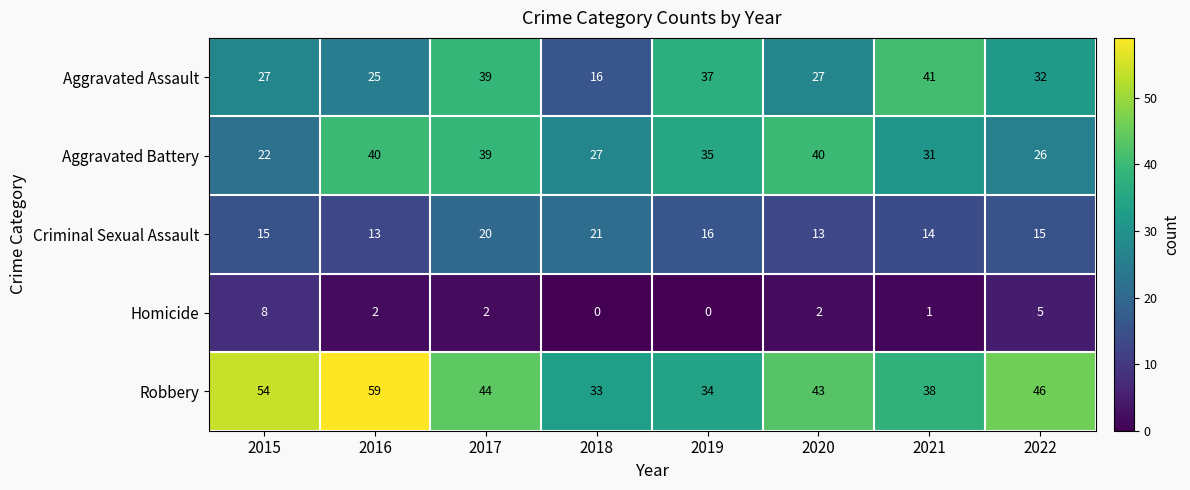

The value of Robbery at 2016 is 29. True or false?

False